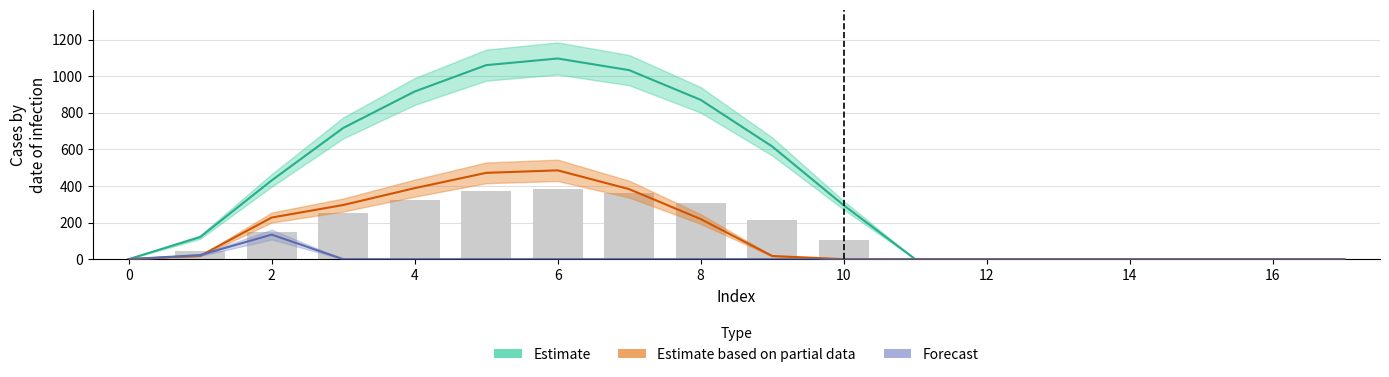

The row_2 series shows 0.0 at 9. True or false?

True